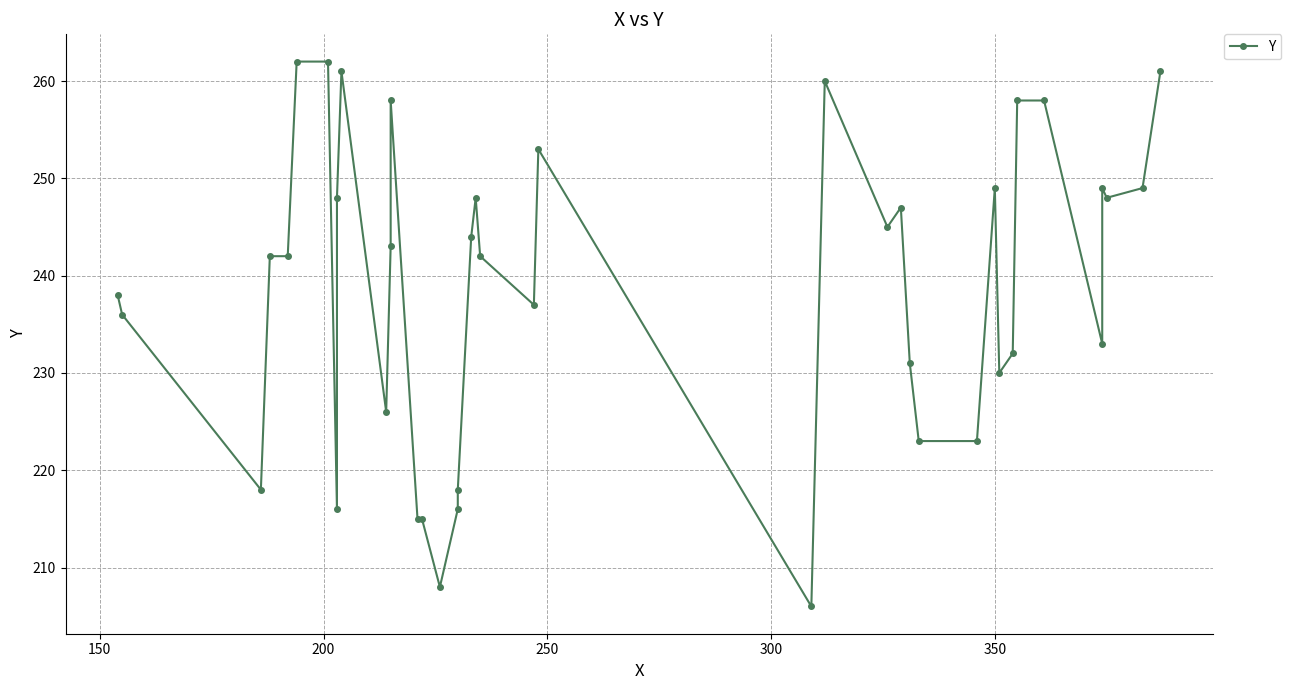

Is this an area chart (filled region under the line)?

No